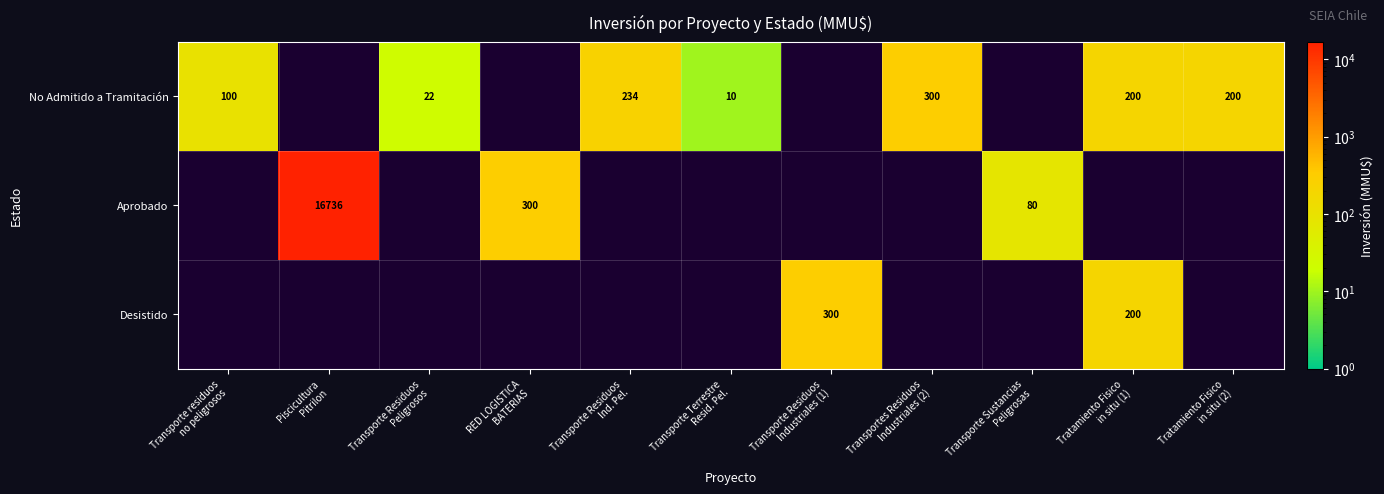

How many data points does each series have?

11